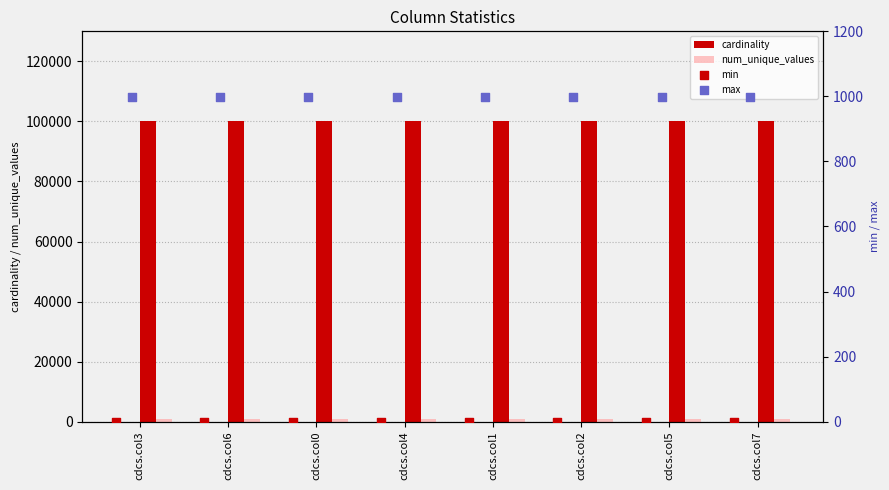

What is the lowest value of the cardinality series?

100000